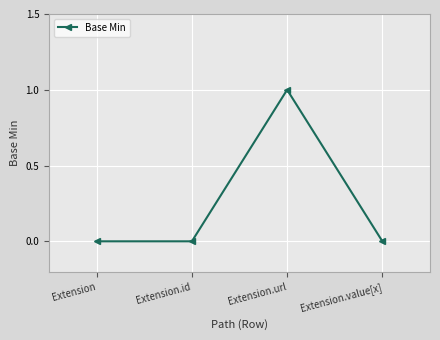

The value at Extension is 1. True or false?

False